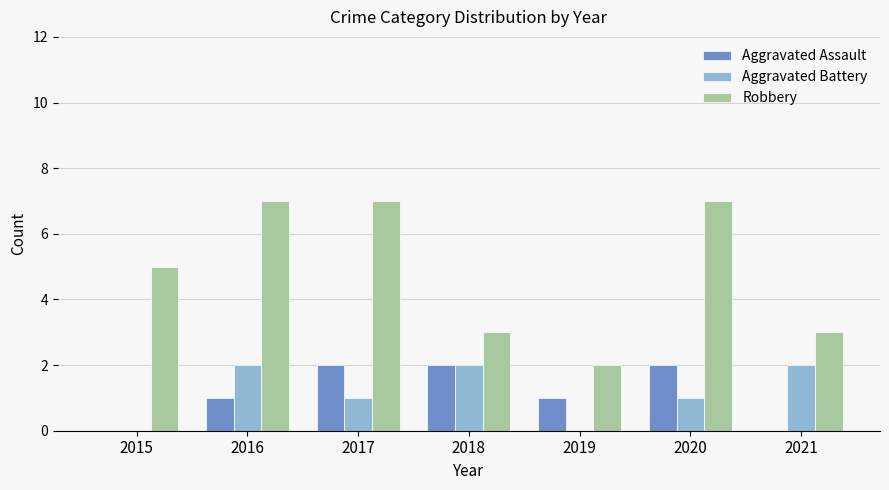

Count the number of categories in the chart.

7